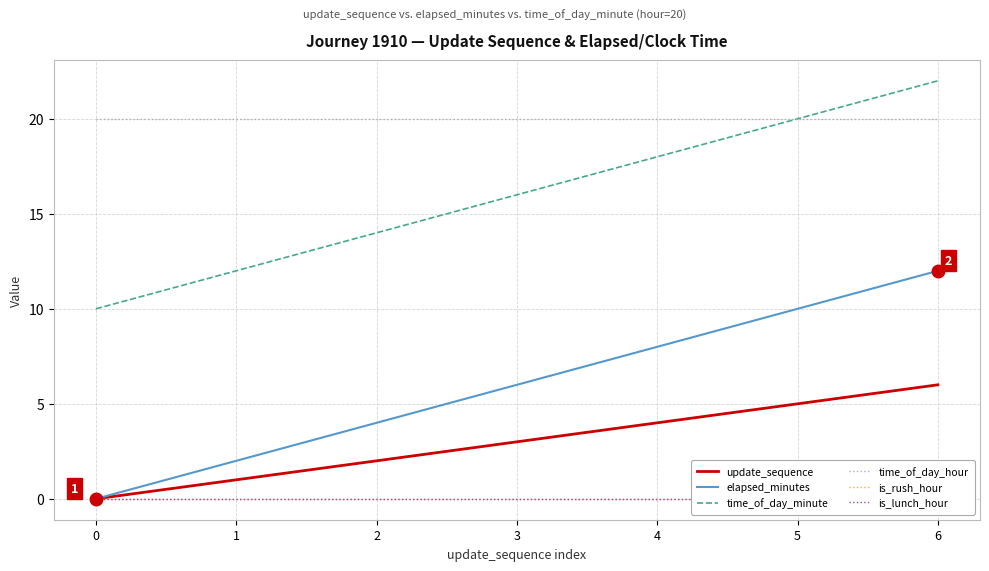

How many categories are shown in the chart?

7